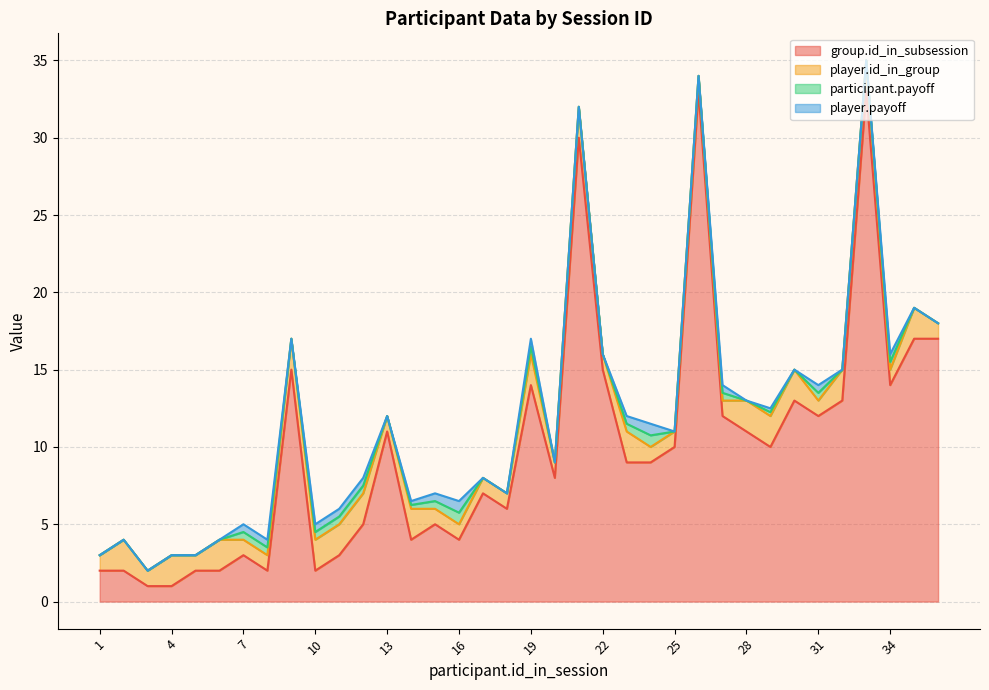

How many values in the group.id_in_subsession series are below 9?

17